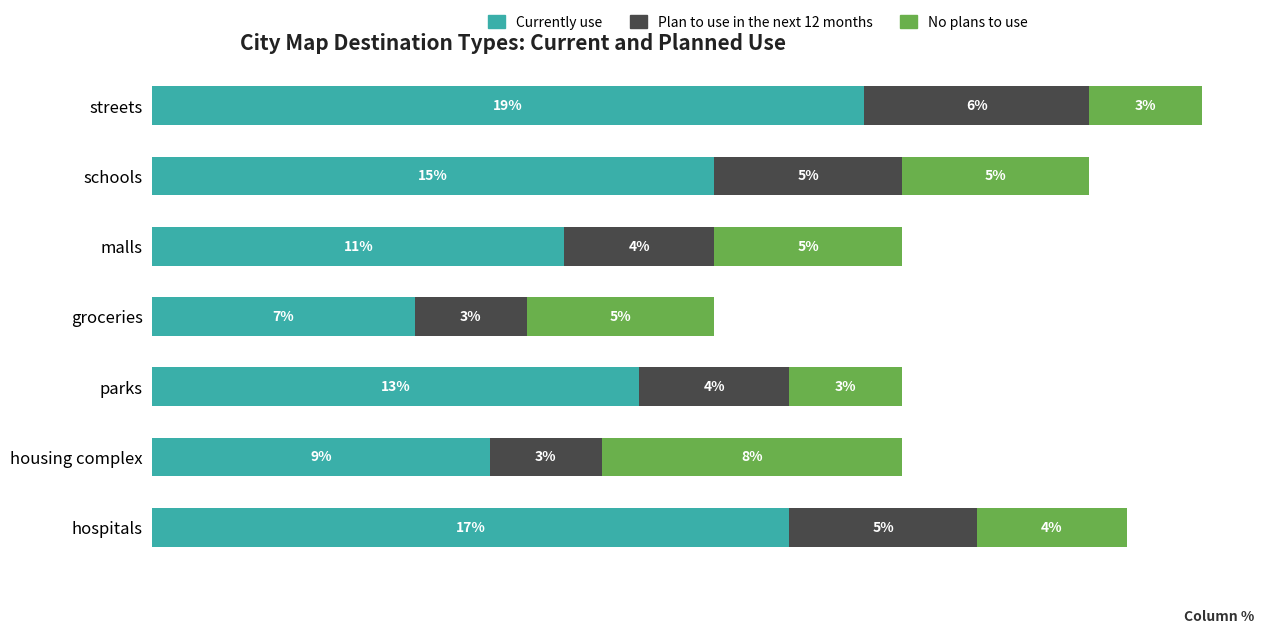

At which category is the sum across all series the highest?

streets